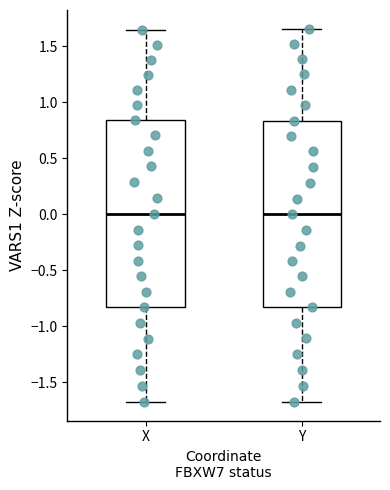

Where does the lower whisker of the box for Y end on the y-axis? The values are not printed on the chart, so give them approximately, as read against the axis.

-1.65